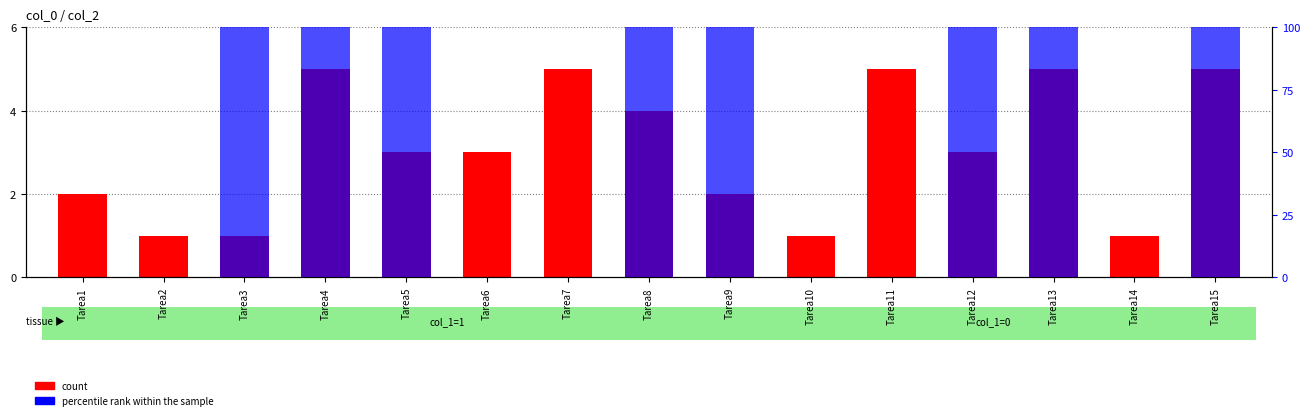

Reading right to left, what are all the values shown in this chart?

count: Tarea15=5	Tarea14=1	Tarea13=5	Tarea12=3	Tarea11=5	Tarea10=1	Tarea9=2	Tarea8=4	Tarea7=5	Tarea6=3	Tarea5=3	Tarea4=5	Tarea3=1	Tarea2=1	Tarea1=2
percentile rank within the sample: Tarea15=100	Tarea14=0	Tarea13=100	Tarea12=100	Tarea11=0	Tarea10=0	Tarea9=100	Tarea8=100	Tarea7=0	Tarea6=0	Tarea5=100	Tarea4=100	Tarea3=100	Tarea2=0	Tarea1=0